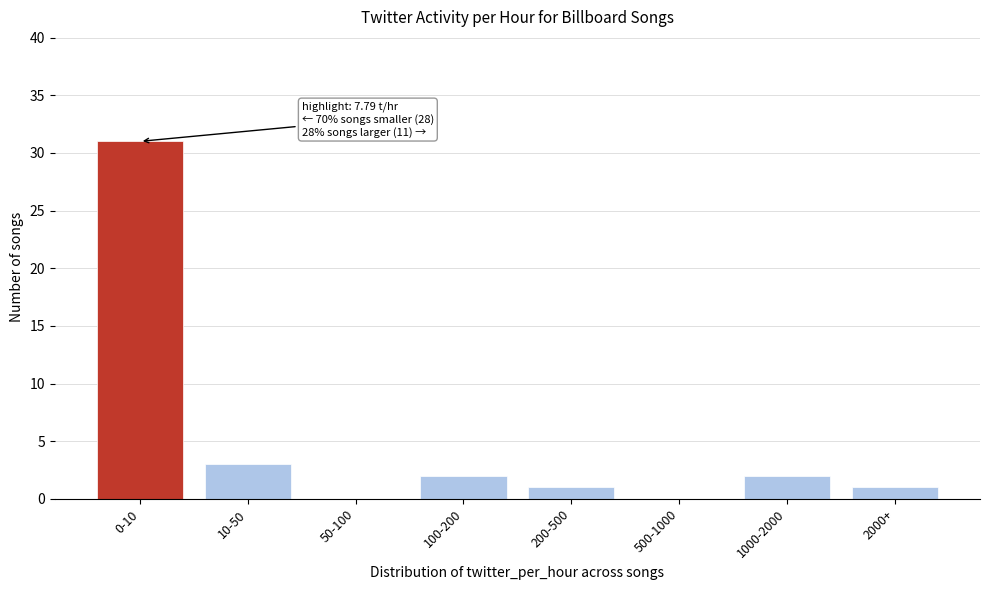

Reading right to left, list all the values displayed in this chart.

2000+=1	1000-2000=2	500-1000=0	200-500=1	100-200=2	50-100=0	10-50=3	0-10=31